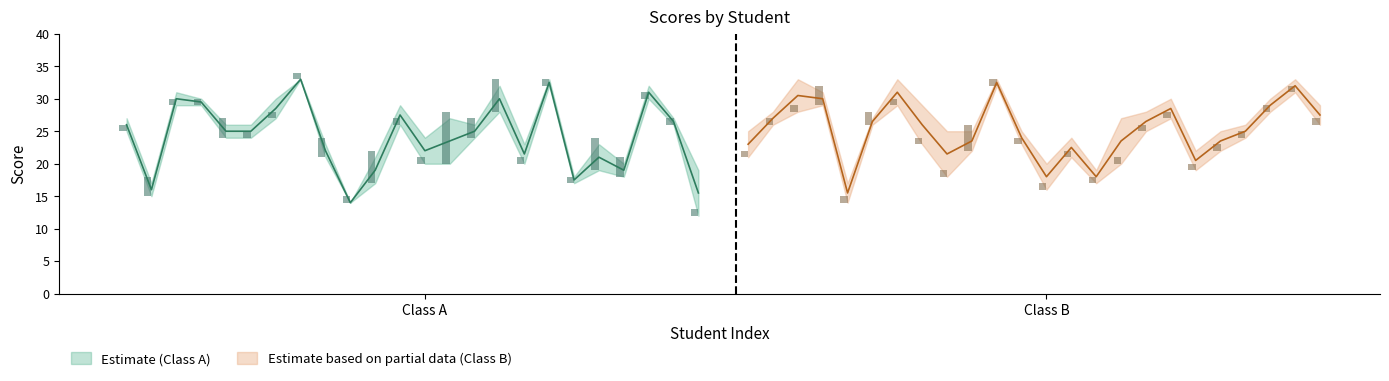

What is the average value of the notaFinal_A series?

24